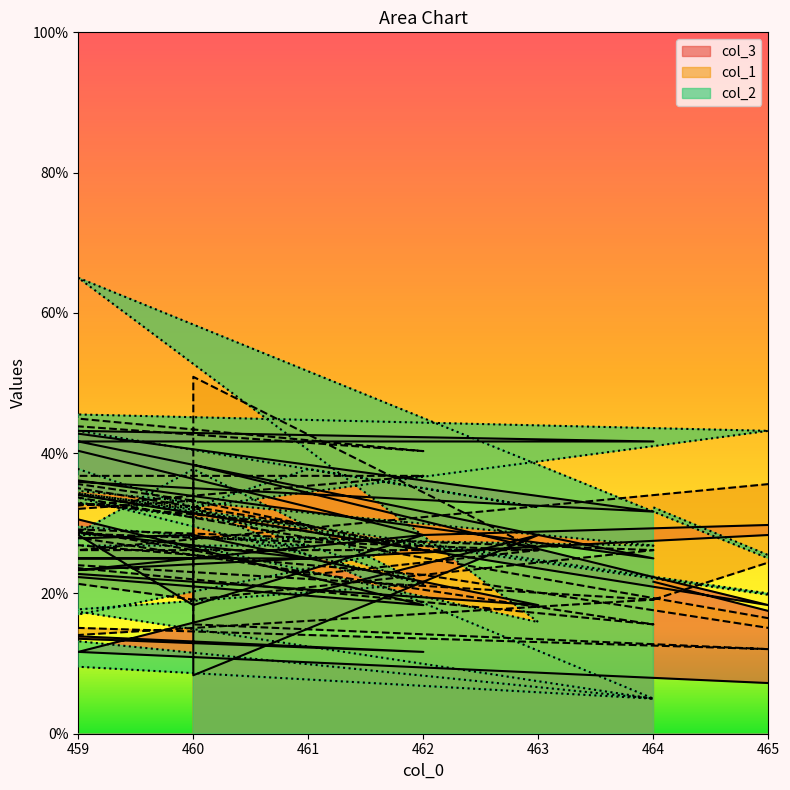

At which label does col_3 first exceed 28?

463